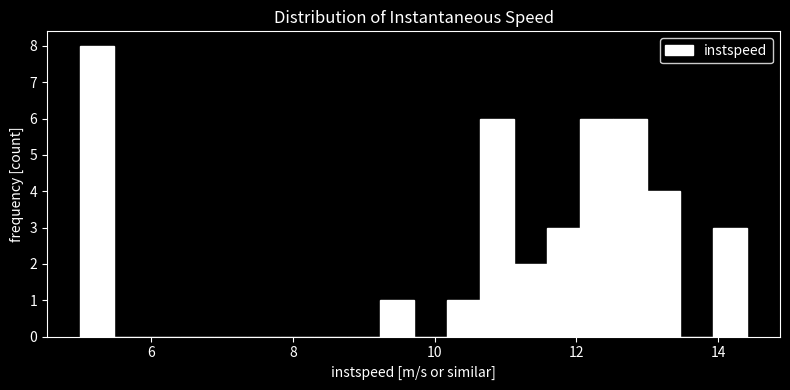

Around what value on the x-axis is the tallest bar? Give the approximate position of its centre, as read against the axis.

5.2